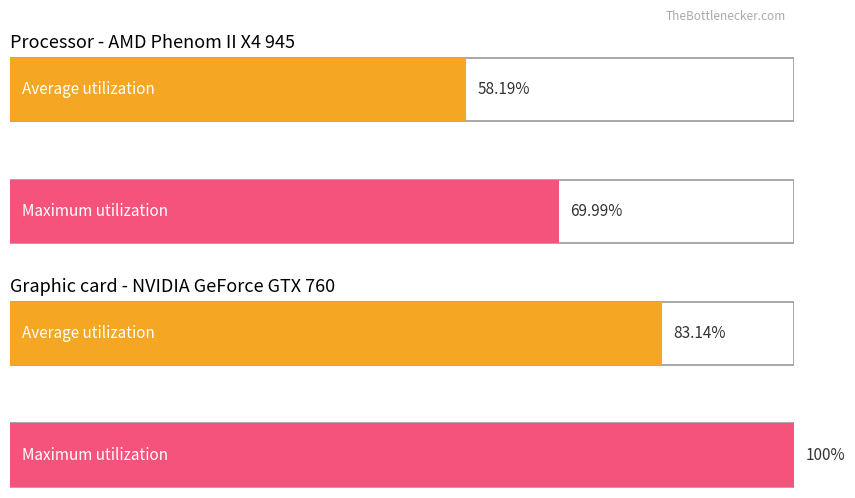

Rank the series at S3 y kin L from lowest to highest value.

Average utilization, Maximum utilization